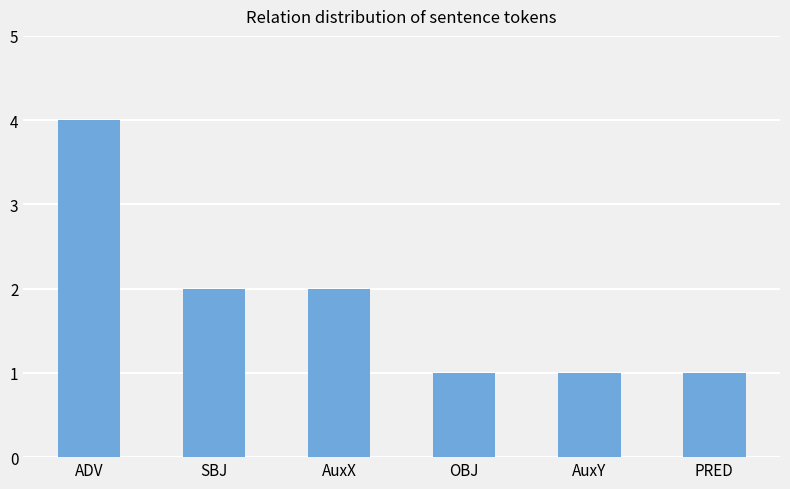

Which category has the highest value across all series?

ADV